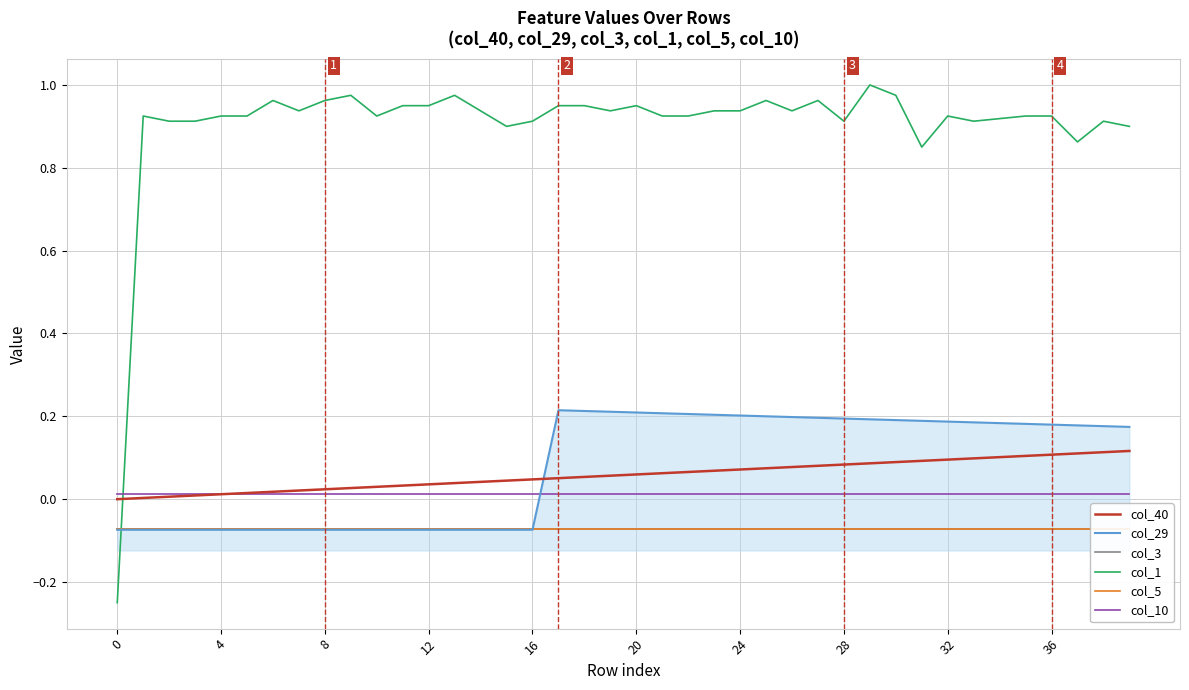

Which series ends up on top after the final intersection of col_29 and col_1?

col_1